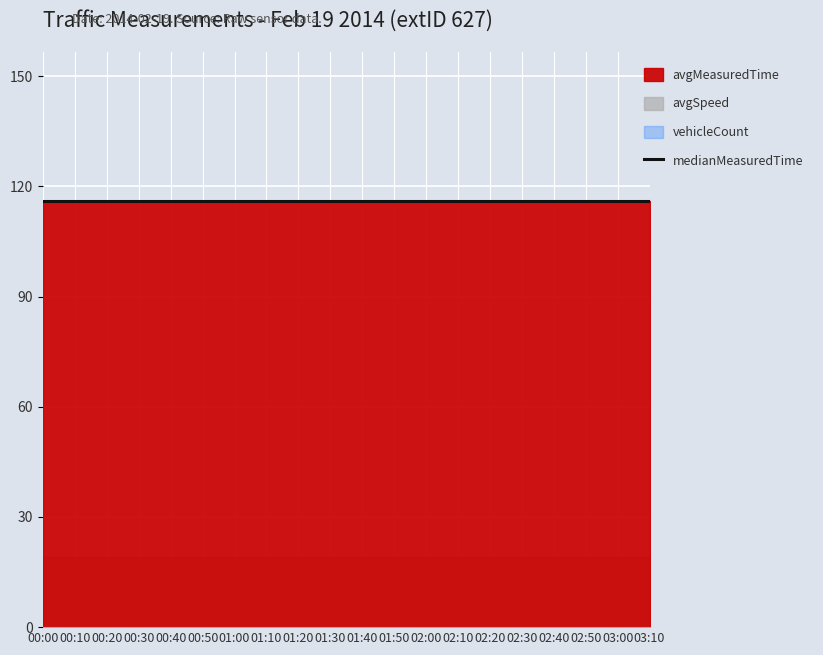

Which series has the largest range (max minus min)?

avgMeasuredTime